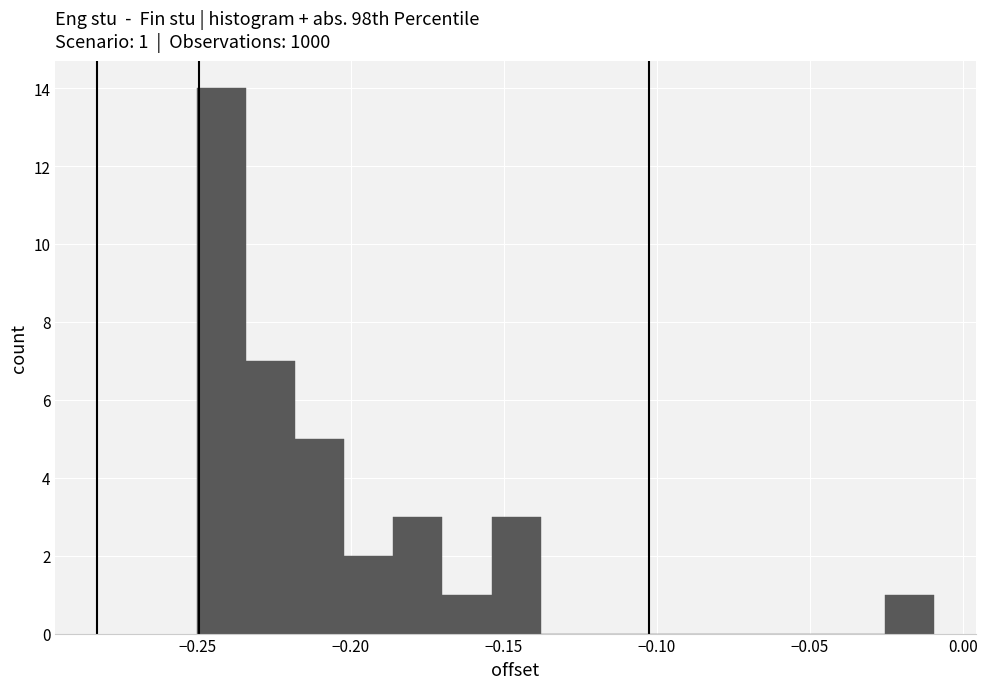

Read against the x-axis, roughly where is the centre of the tallest bar?

-0.240